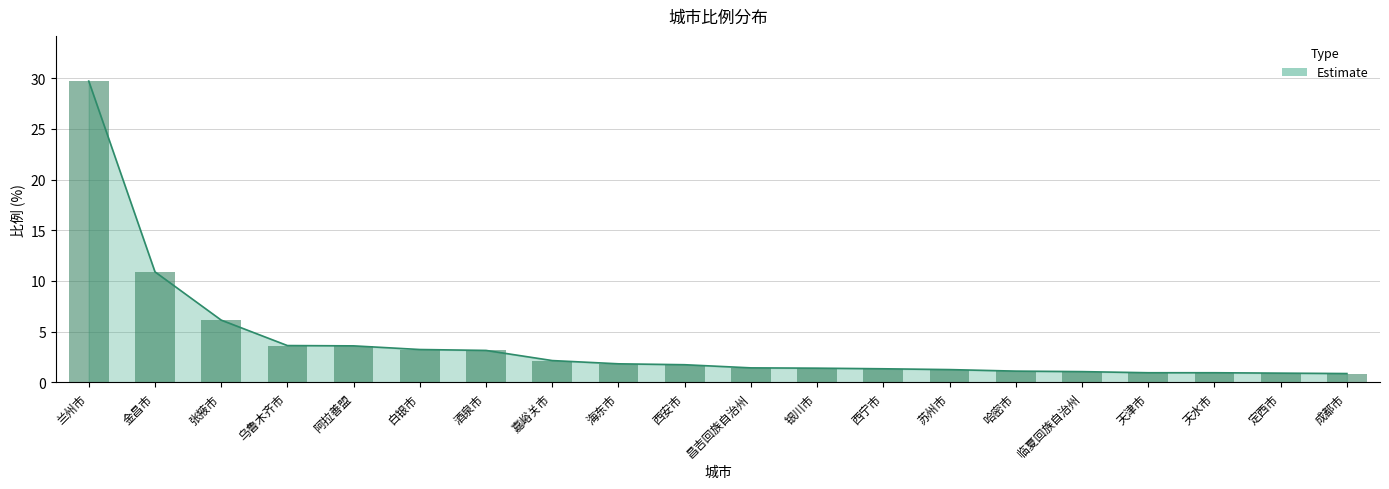

At which category does the chart reach its minimum across all series?

成都市